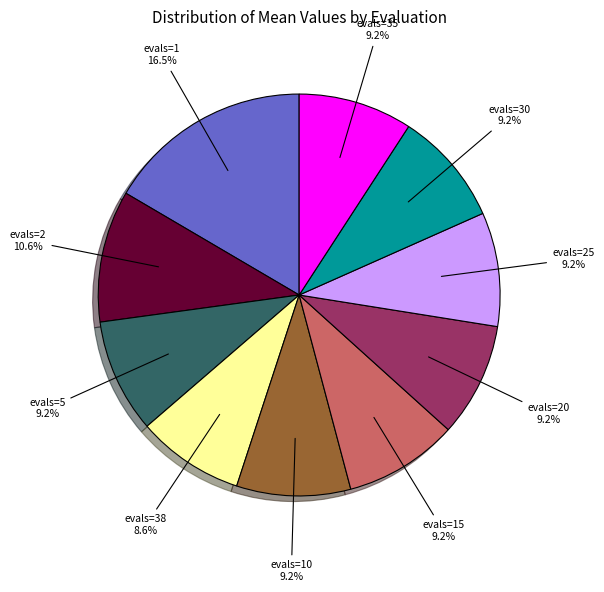

To the nearest percent, what is the difference between the largest and smallest slice percentages?

8%